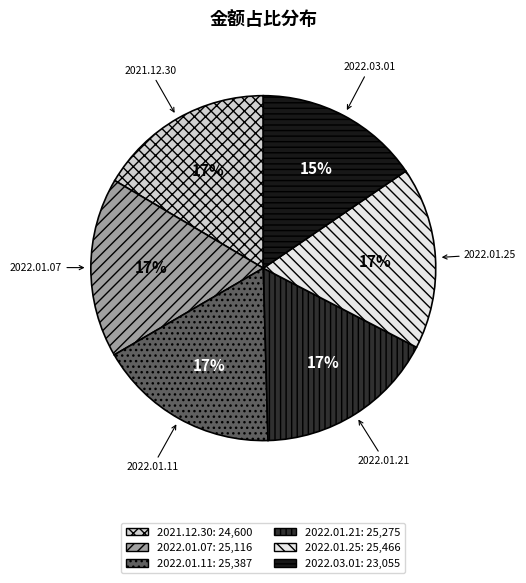

What is the ratio of the value at 2022.01.25 to the value at 2022.01.11?

1.0